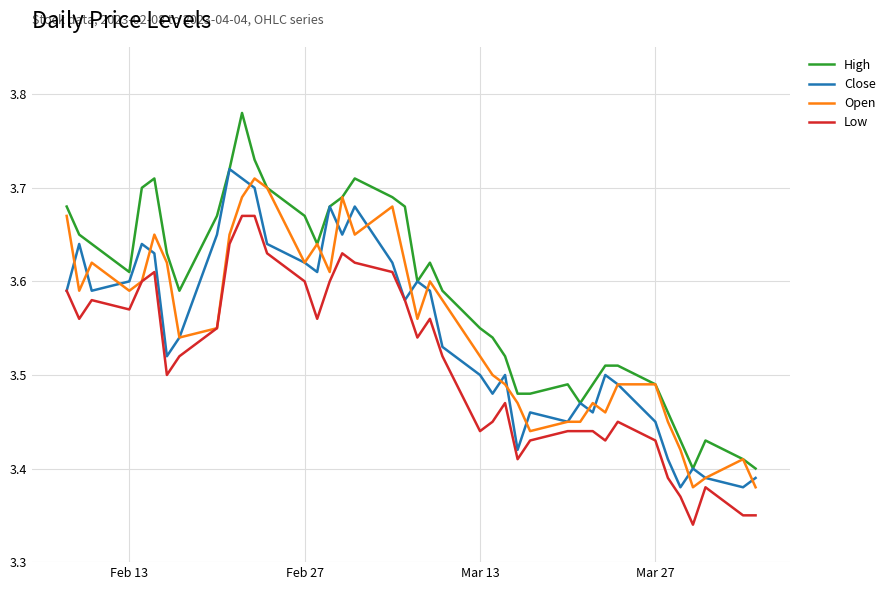

Does the chart have visible grid lines?

Yes